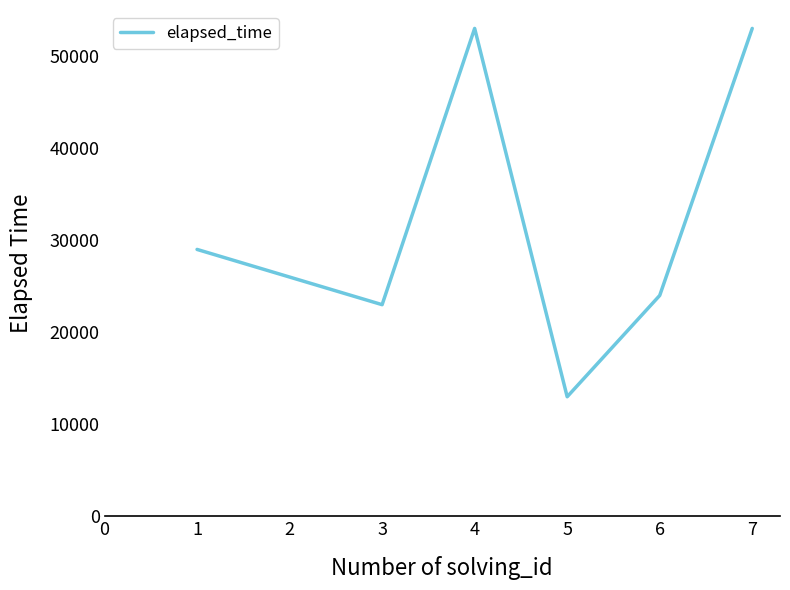

What is the average value?

31571